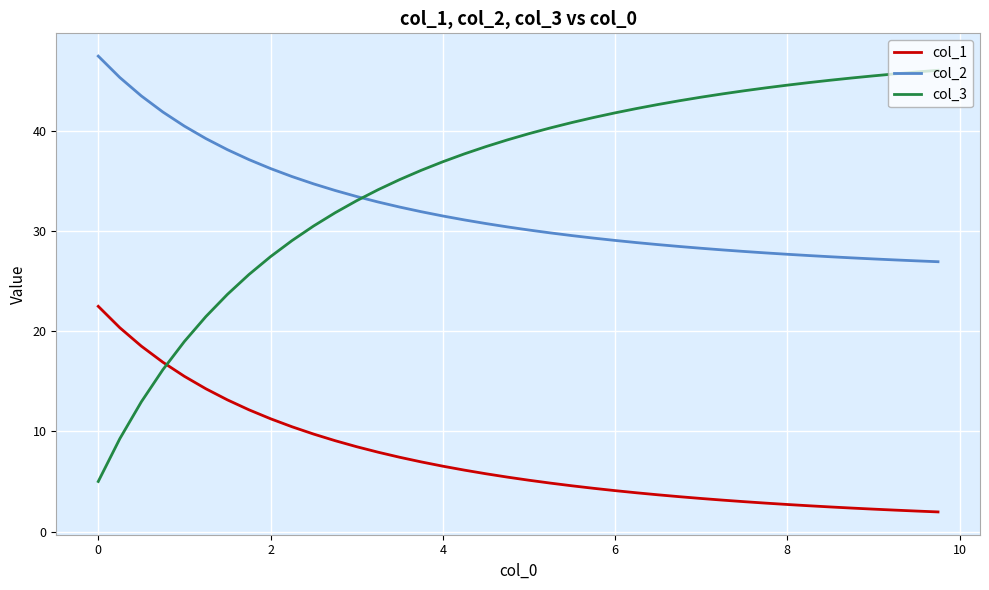

Which series ends up on top after the final intersection of col_1 and col_3?

col_3